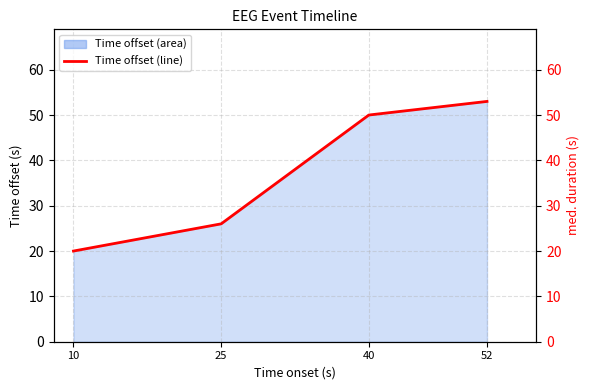

Is it true that the value at 25 is 13?

False